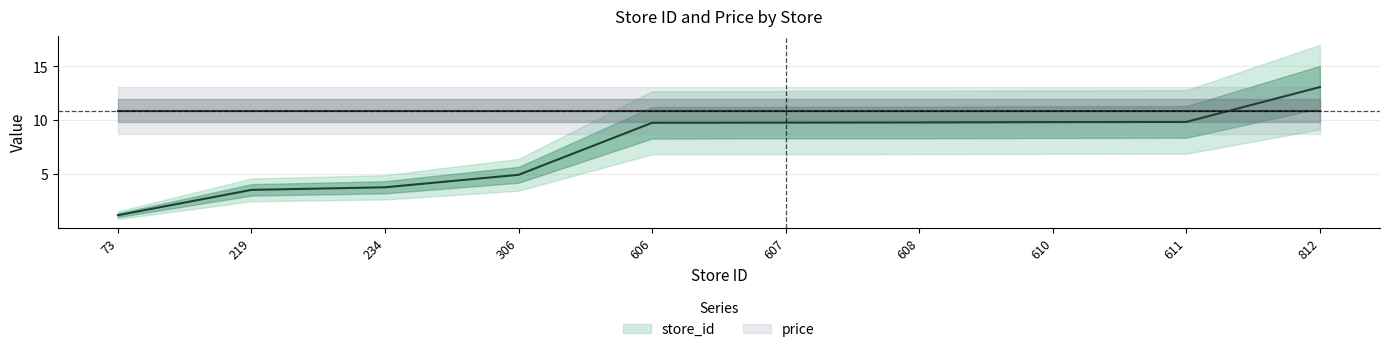

The value at 219 is 5.8. True or false?

False